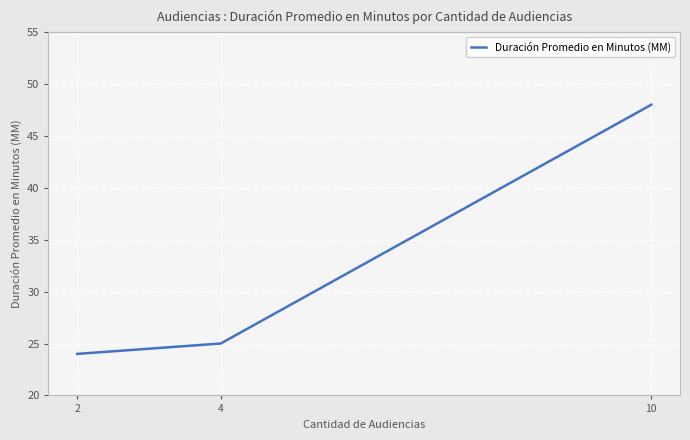

What is the greatest value displayed?

48